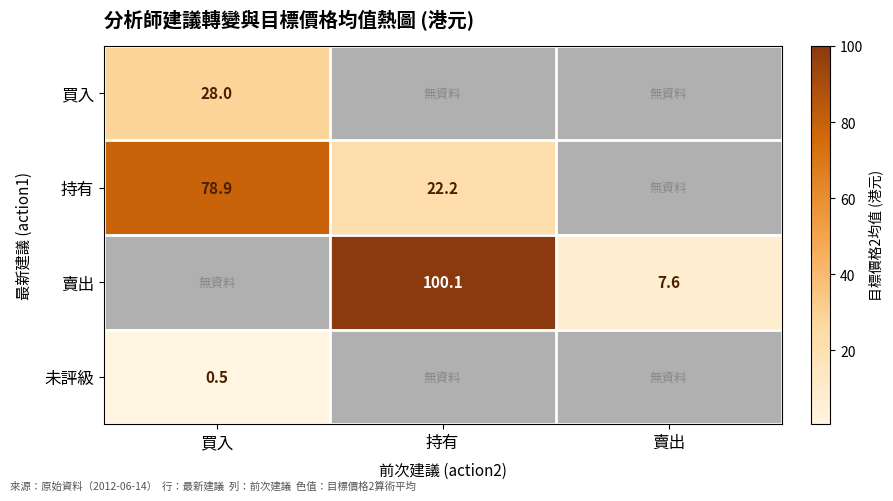

The value of 賣出 at 持有 is 156.4. True or false?

False